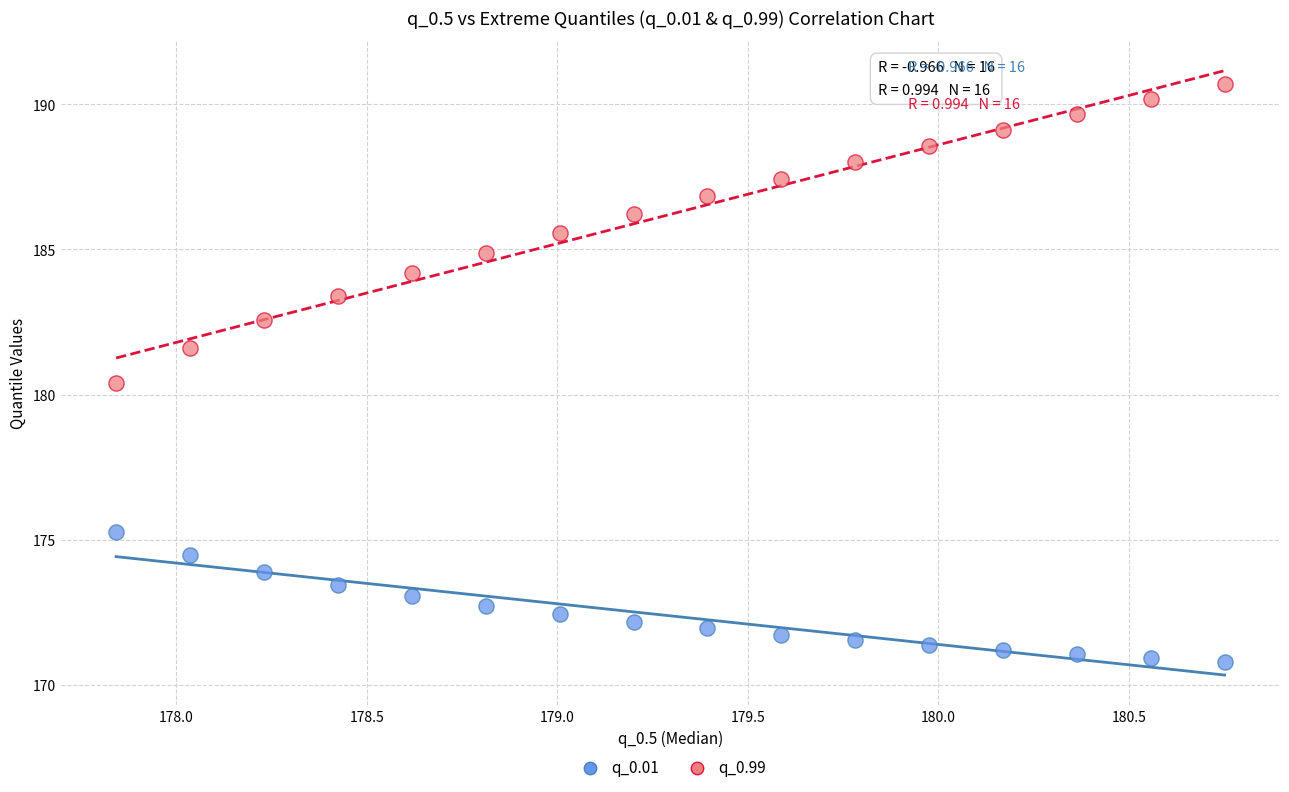

Which series contains the highest Y value?

q_0.99